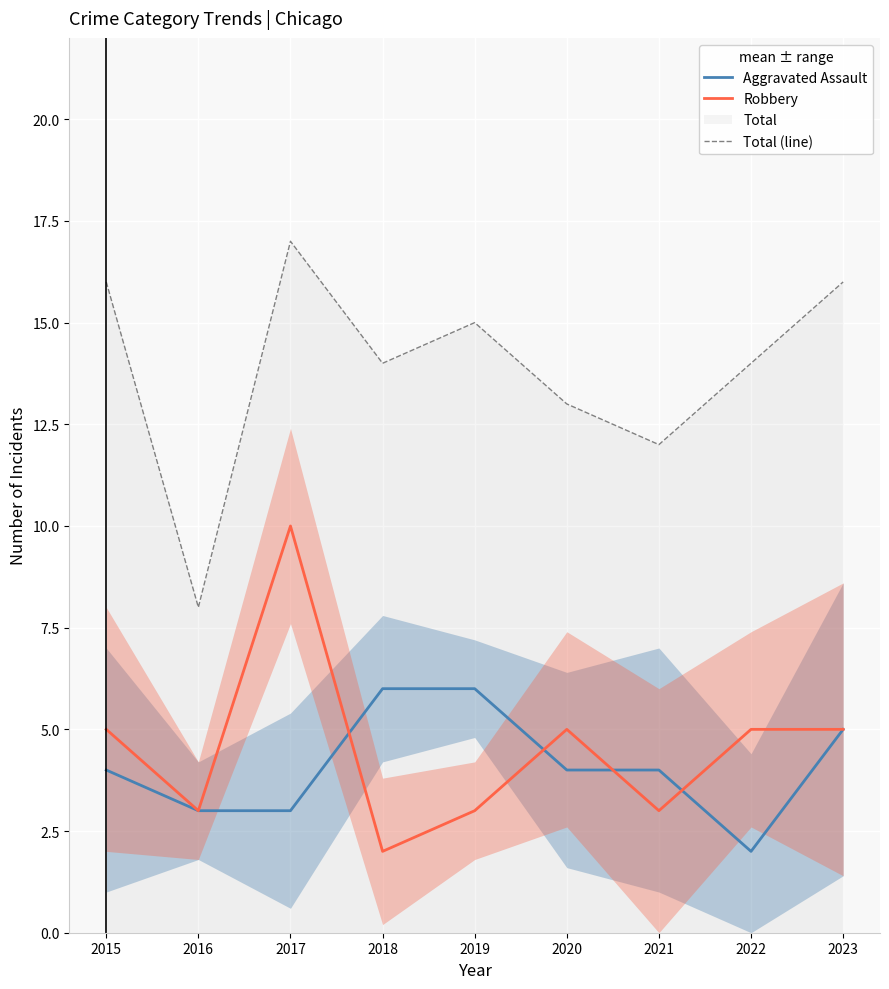

The value of Total (line) at 2021 is 21. True or false?

False